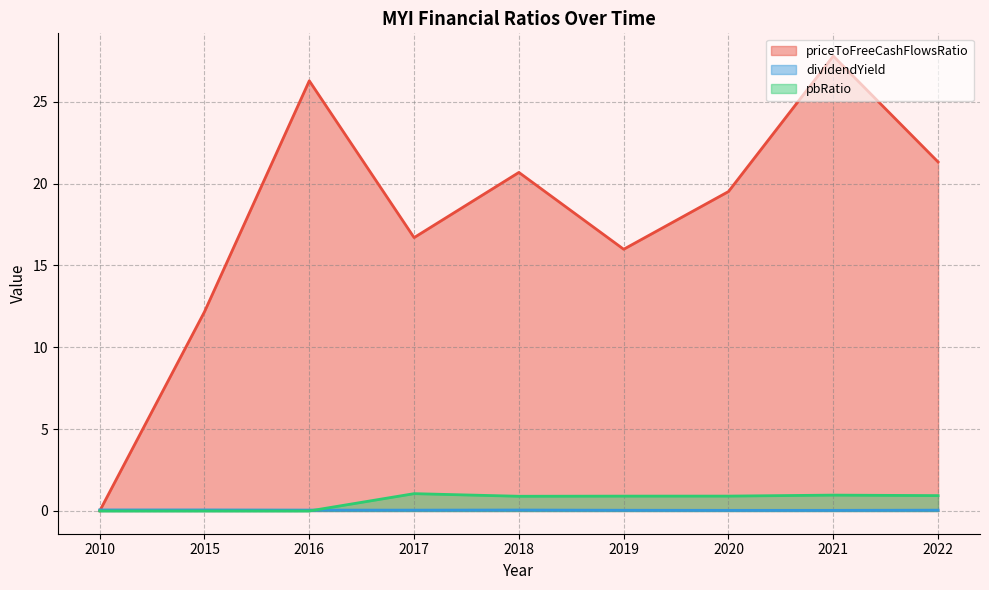

Reading left to right, transcribe all the data shown in this chart.

priceToFreeCashFlowsRatio: 2010=0.0	2015=12.2	2016=26.3	2017=16.7	2018=20.7	2019=16.0	2020=19.5	2021=27.8	2022=21.3
dividendYield: 2010=0.1	2015=0.1	2016=0.1	2017=0.1	2018=0.1	2019=0.0	2020=0.0	2021=0.0	2022=0.1
pbRatio: 2010=0.0	2015=0.0	2016=0.0	2017=1.1	2018=0.9	2019=0.9	2020=0.9	2021=1.0	2022=0.9